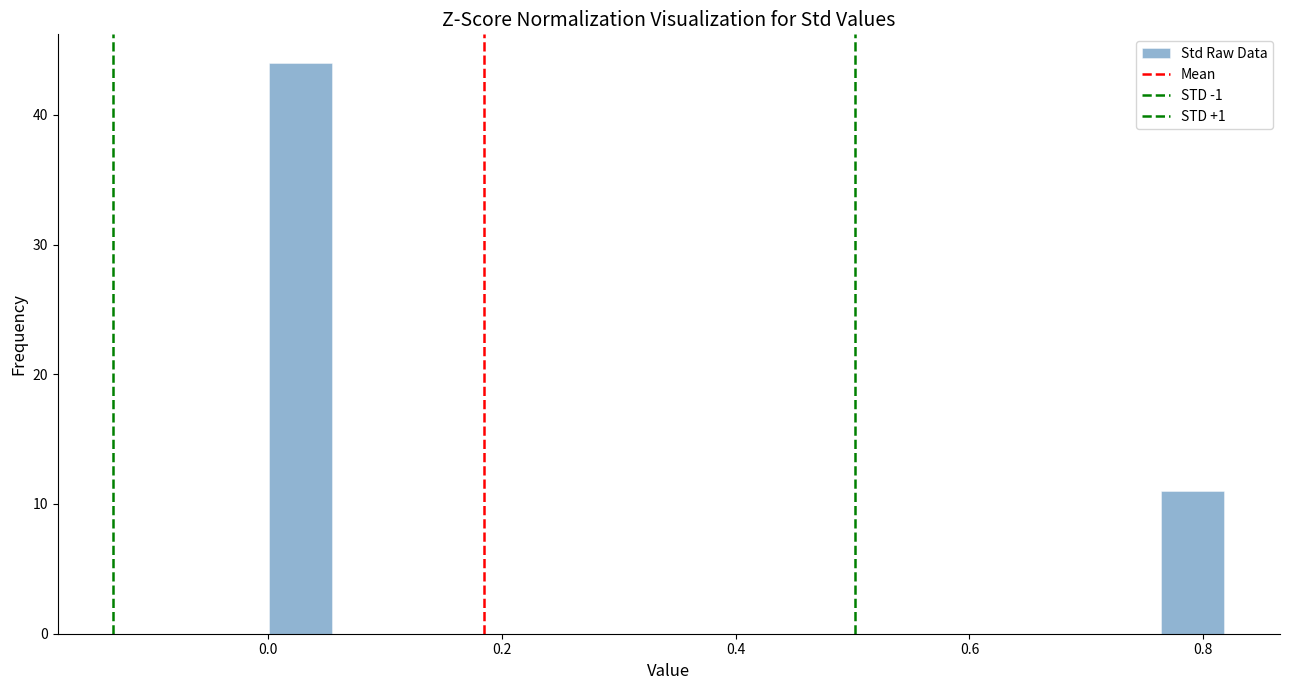

Read against the x-axis, roughly where is the centre of the tallest bar?

0.02